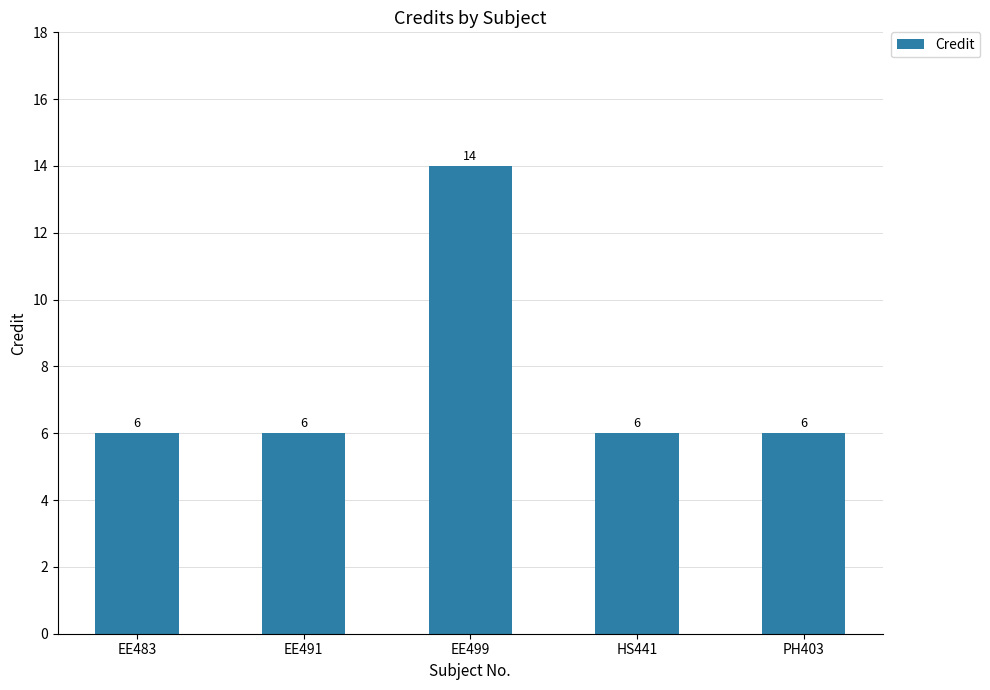

How many data points are above 6?

1